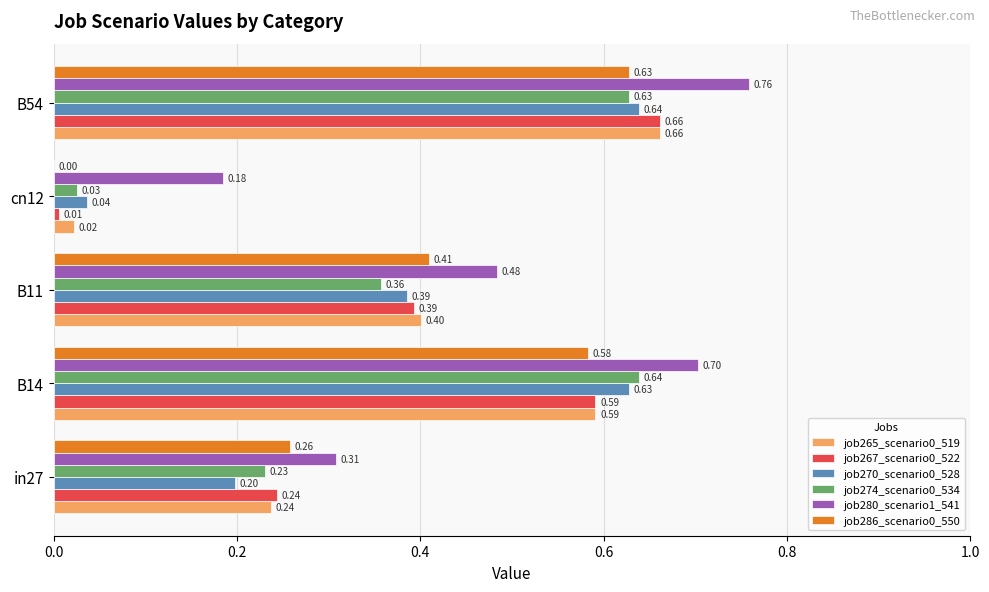

What is the sum of the job270_scenario0_528 values at cn12 and B54?

0.7